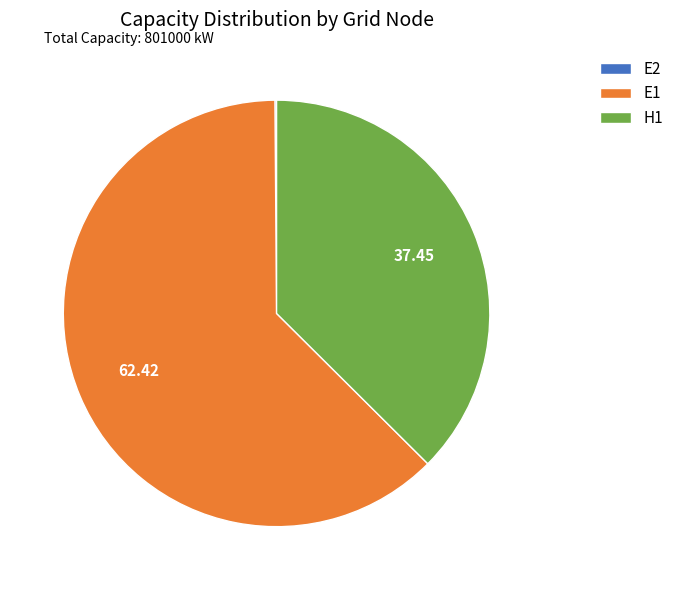

Approximately how many times larger is the value at H1 compared to E1?

0.6